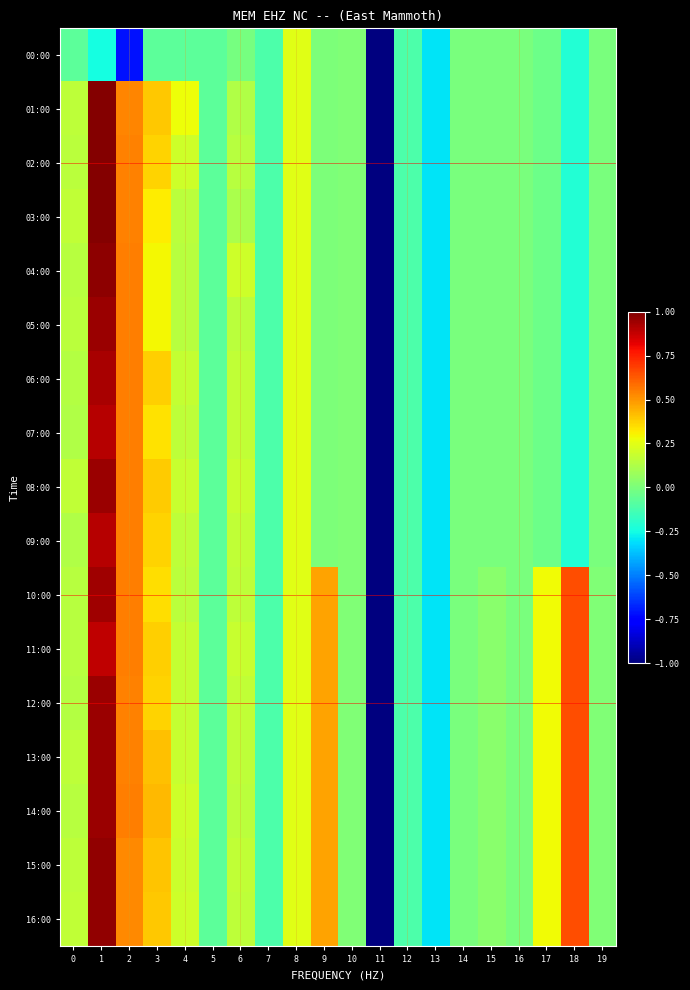

Count the number of data series in this chart.

17